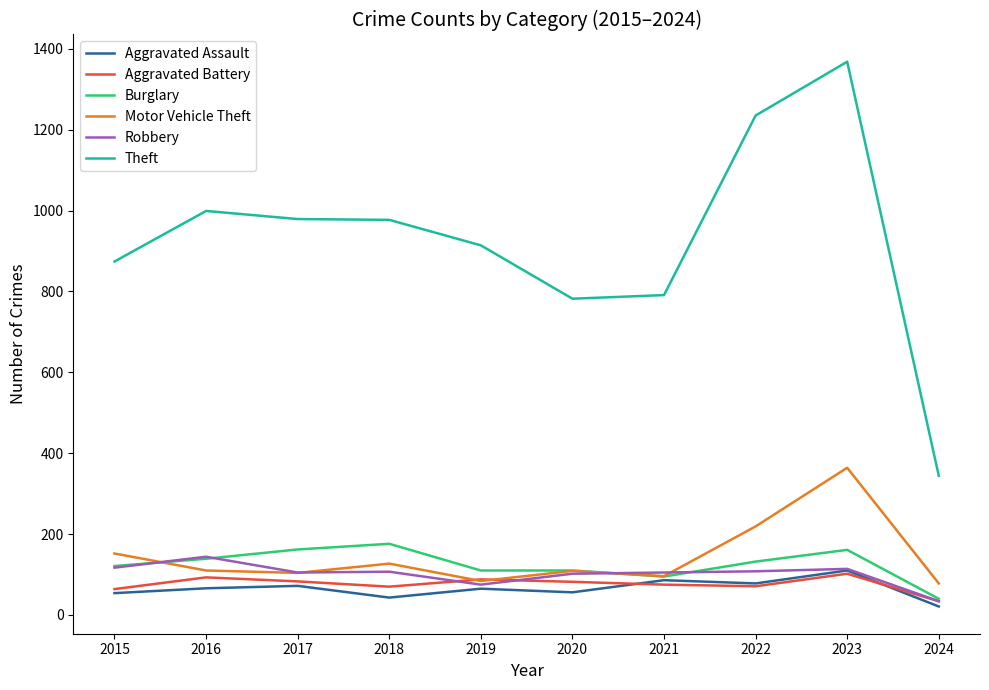

What is the highest value of the Aggravated Battery series?

102